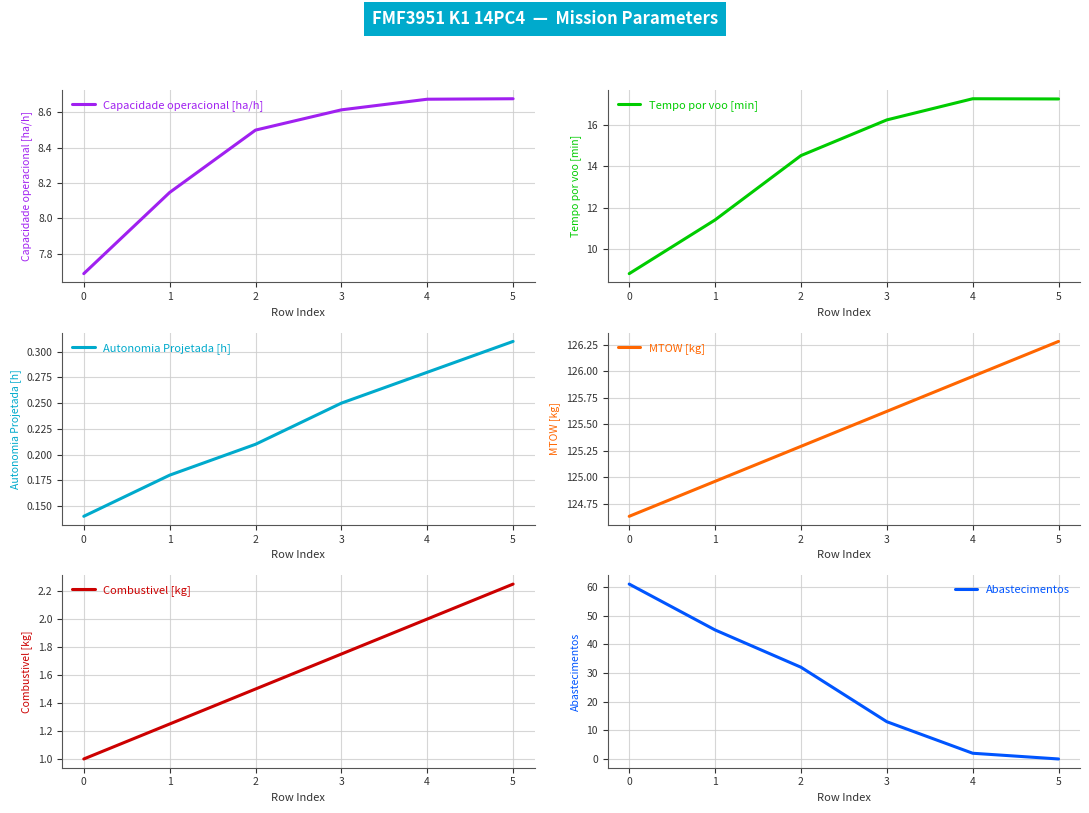

How many data points in Tempo por voo [min] are less than 16?

3